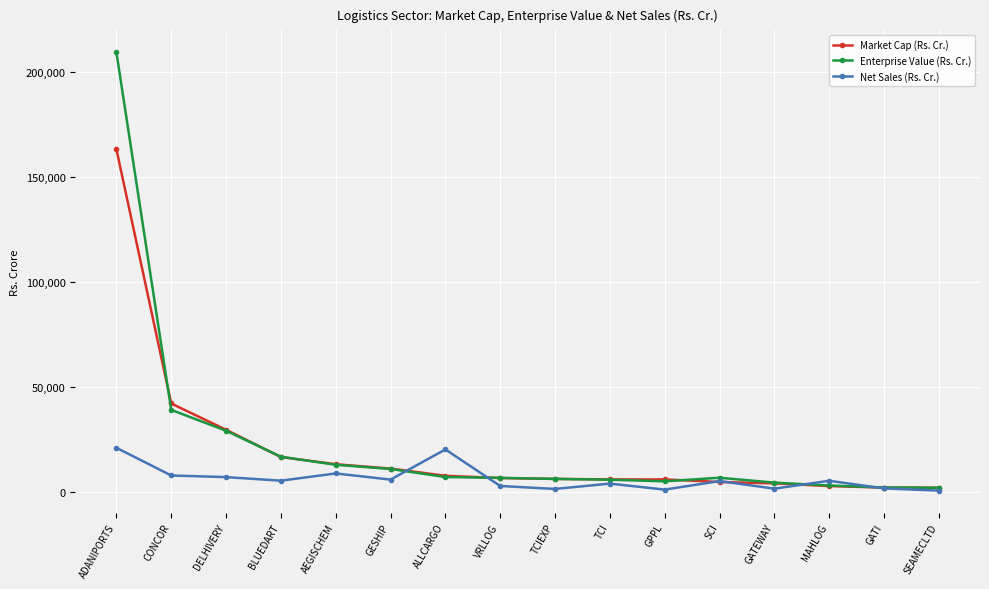

List the series in order of their peak value, highest first.

Enterprise Value (Rs. Cr.), Market Cap (Rs. Cr.), Net Sales (Rs. Cr.)